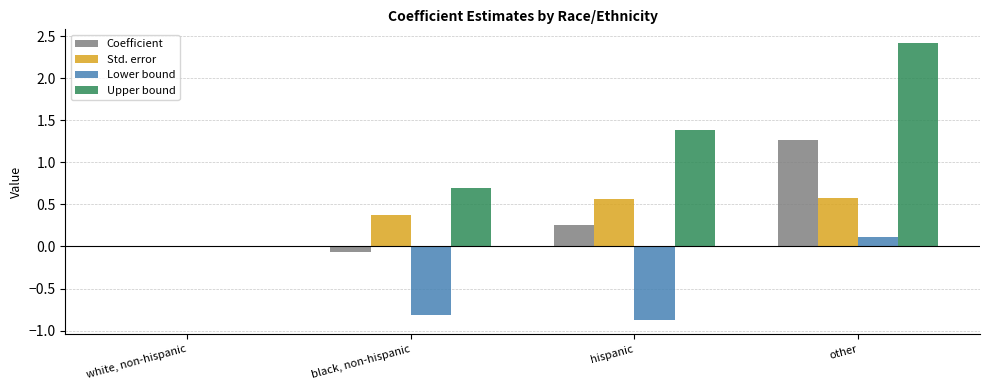

Which series changed the most between hispanic and other?

Upper bound